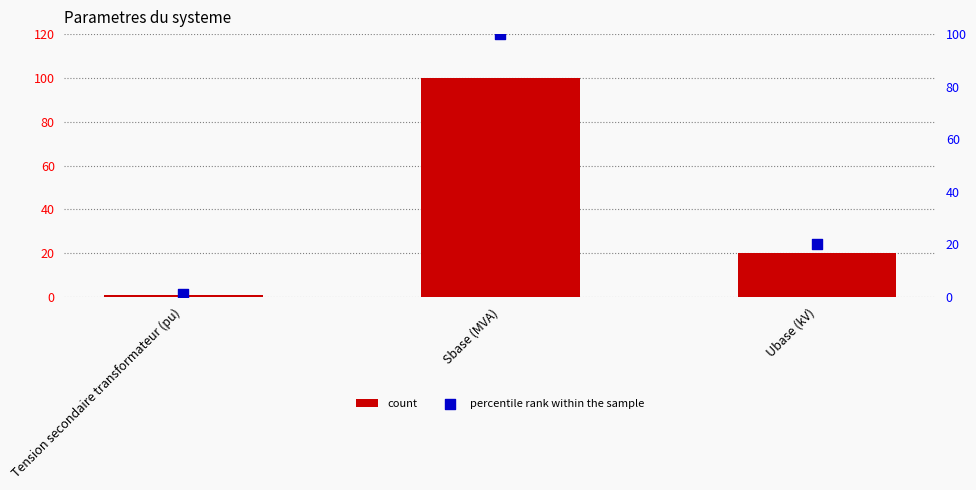

What are all the series names shown in the legend?

count, percentile rank within the sample